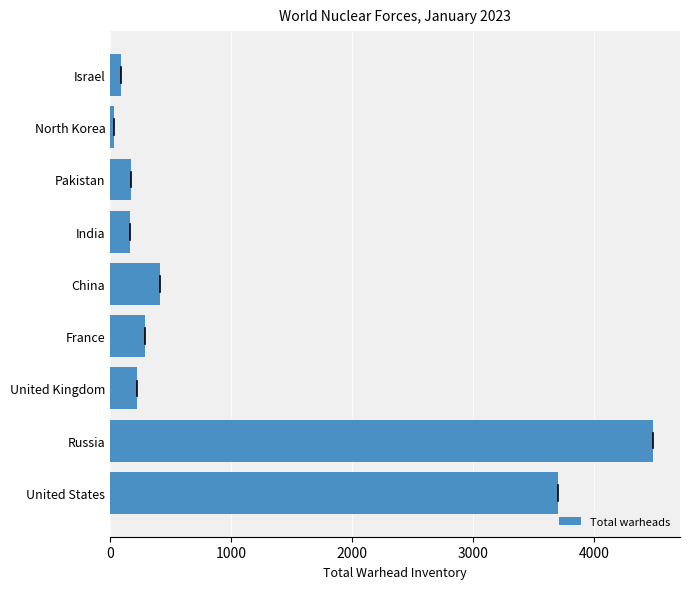

What is the ratio of the value at India to the value at France?

0.6